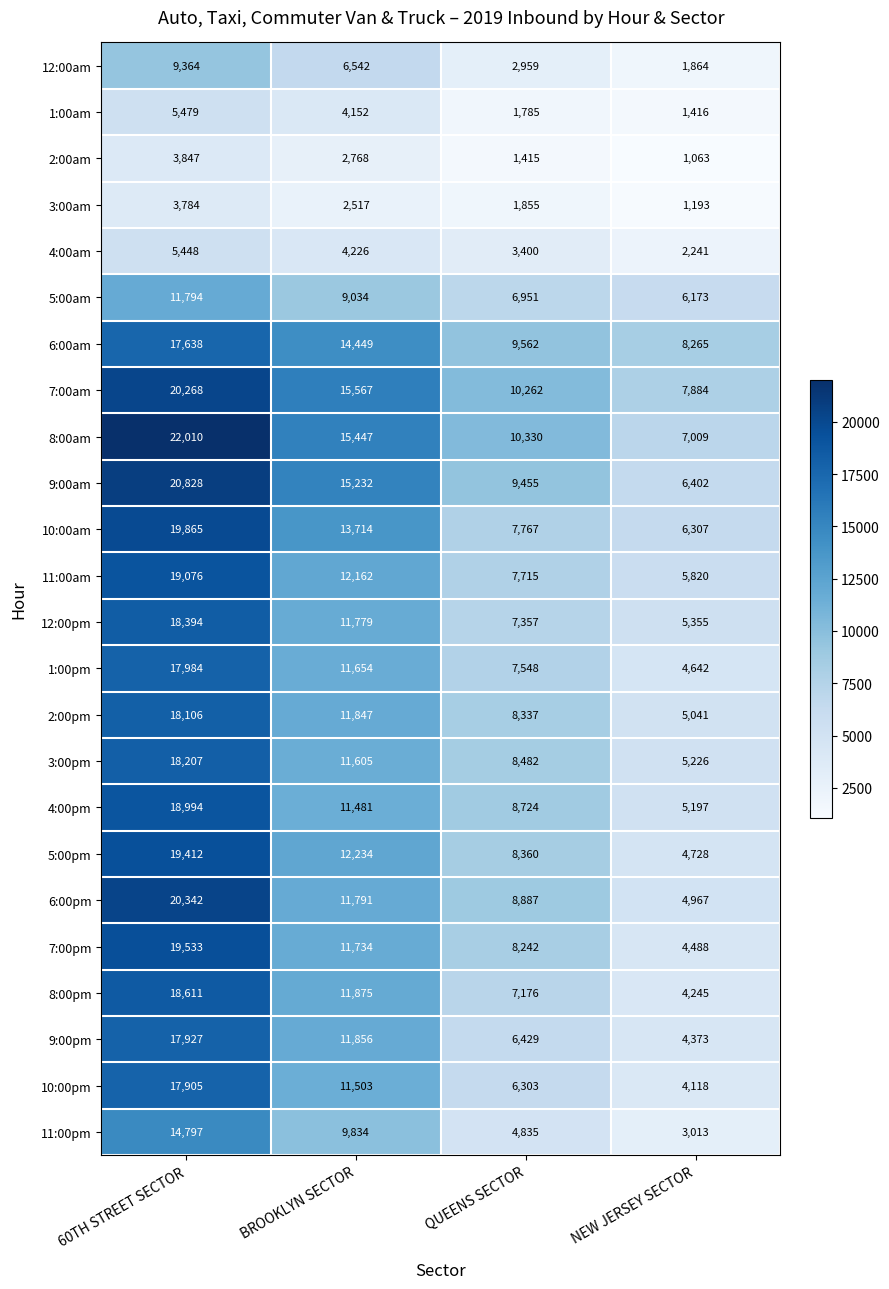

Is it true that 9:00am equals 6402 at NEW JERSEY SECTOR?

True